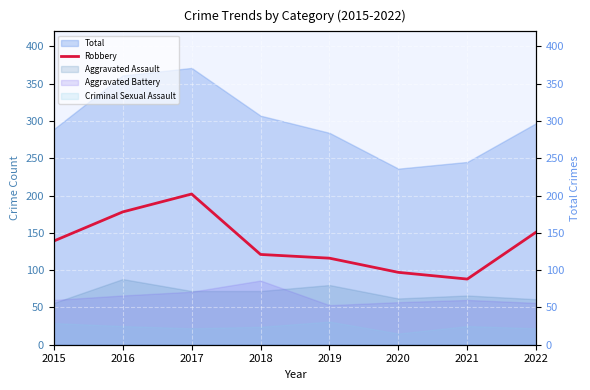

The chart shows a value of 139 at 2015. True or false?

True